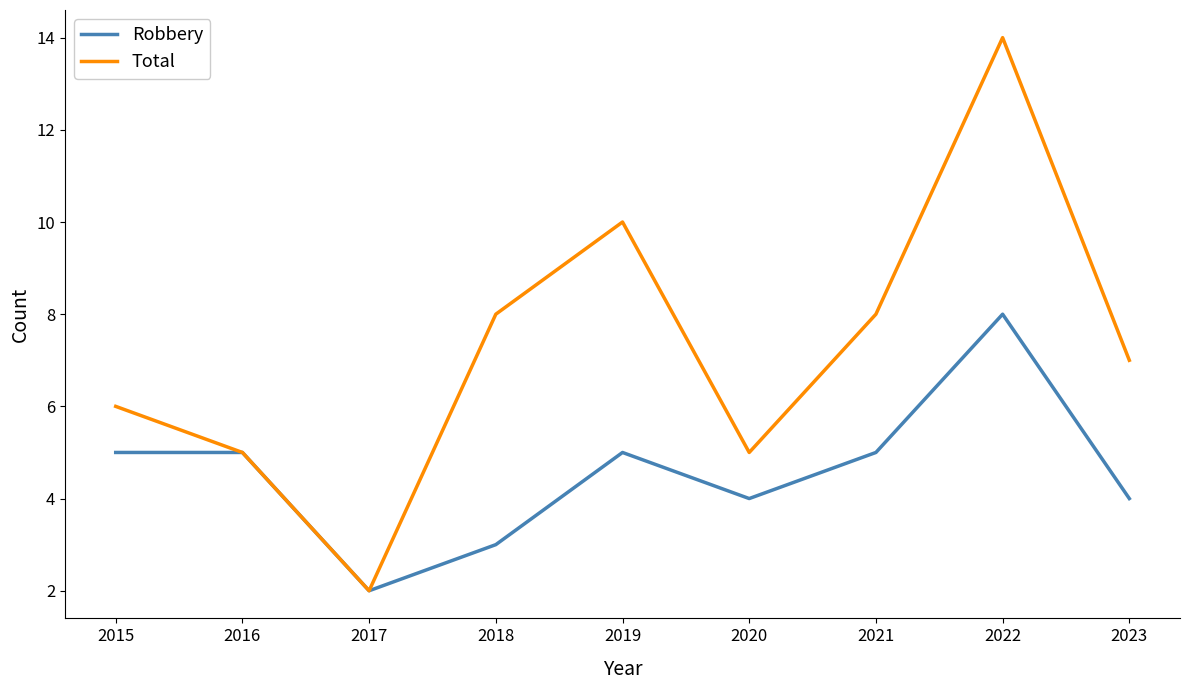

Which series has the largest range (max minus min)?

Total